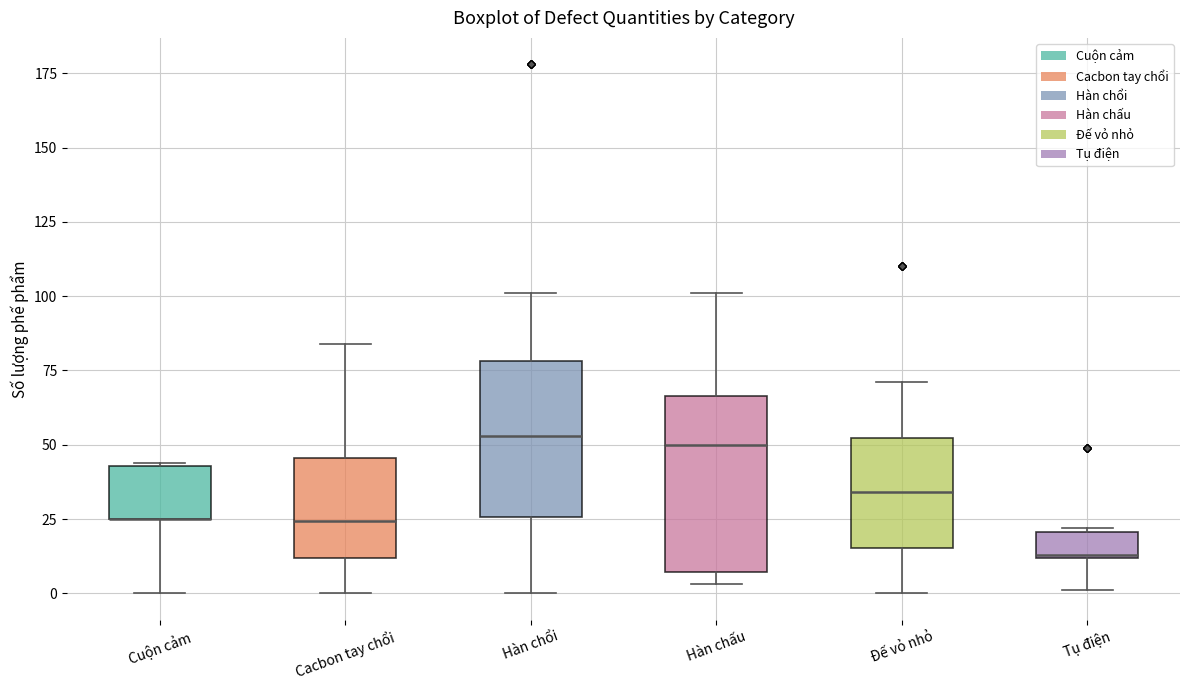

Reading left to right, read every box against the y-axis: the position of its median line, the range the box covers, and the ends of its whiskers. The values are not printed on the chart, so give them approximately, as read against the axis.

Cuộn cảm: median 25 (drawn on the box's lower edge), box 25 to 45, whiskers 0 to 45
Cacbon tay chổi: median 25, box 10 to 45, whiskers 0 to 85
Hàn chổi: median 55, box 25 to 80, whiskers 0 to 100
Hàn chấu: median 50, box 5 to 65, whiskers 5 (just below the box's lower edge) to 100
Đế vỏ nhỏ: median 35, box 15 to 50, whiskers 0 to 70
Tụ điện: median 15, box 10 to 20, whiskers 0 to 20